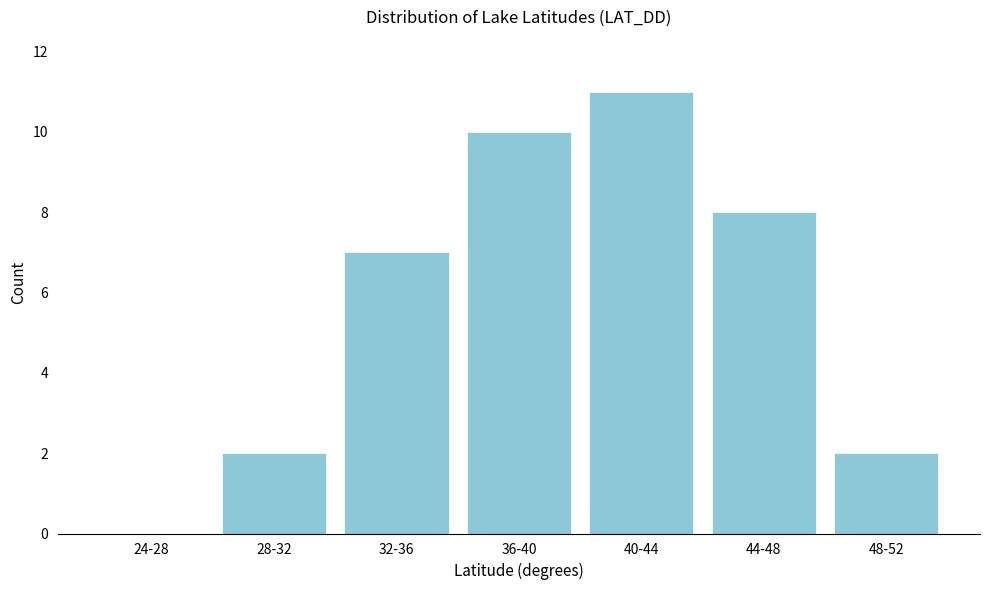

Reading right to left, list all the values displayed in this chart.

48-52=2	44-48=8	40-44=11	36-40=10	32-36=7	28-32=2	24-28=0